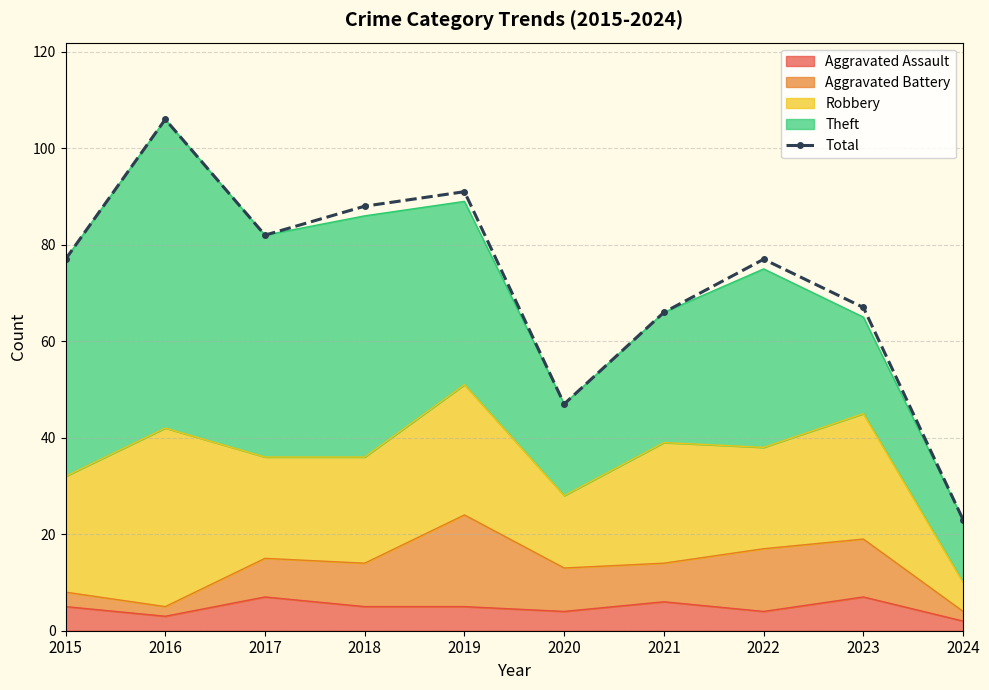

How many values are below 77?

4